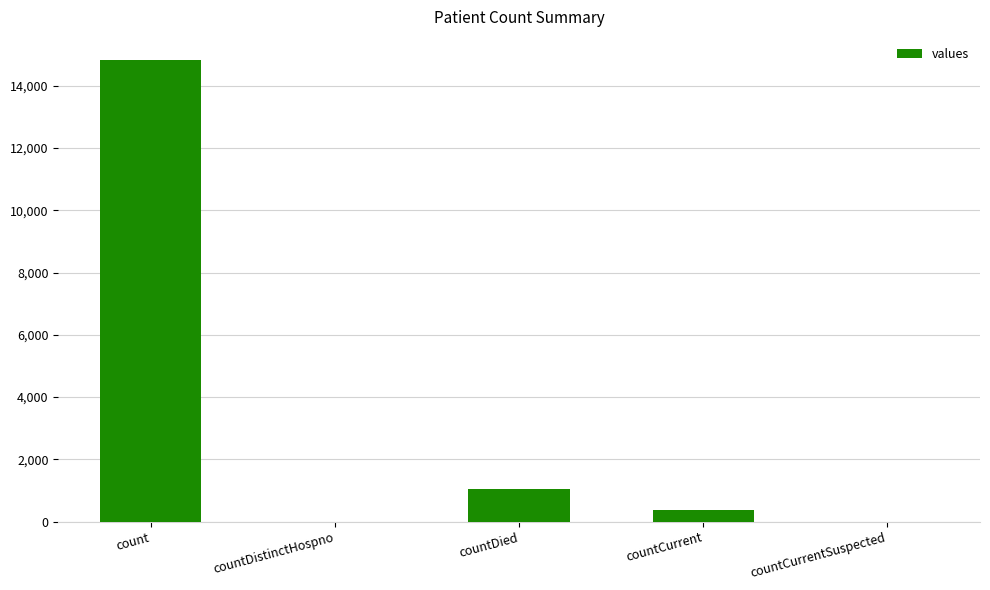

The value at countDied is 1054. True or false?

True